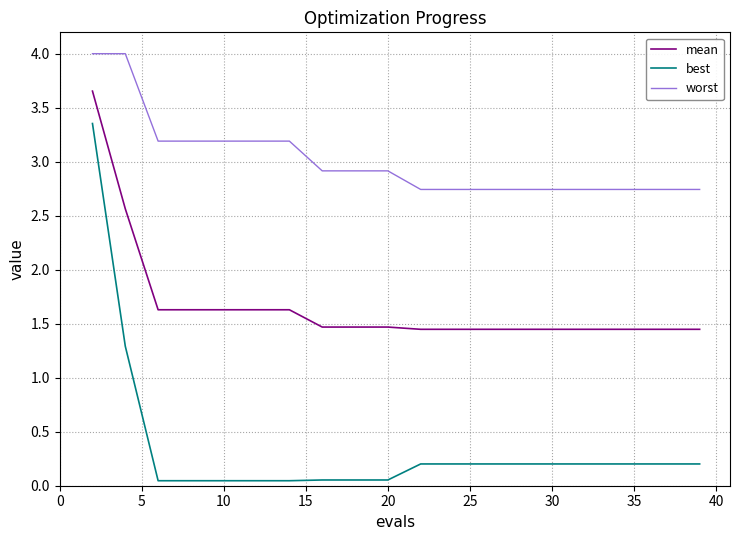

True or false: worst and best intersect in this chart.

False